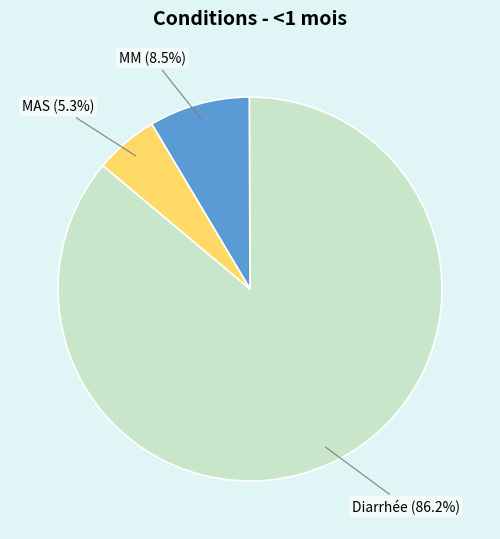

How many slices are in this pie chart?

3